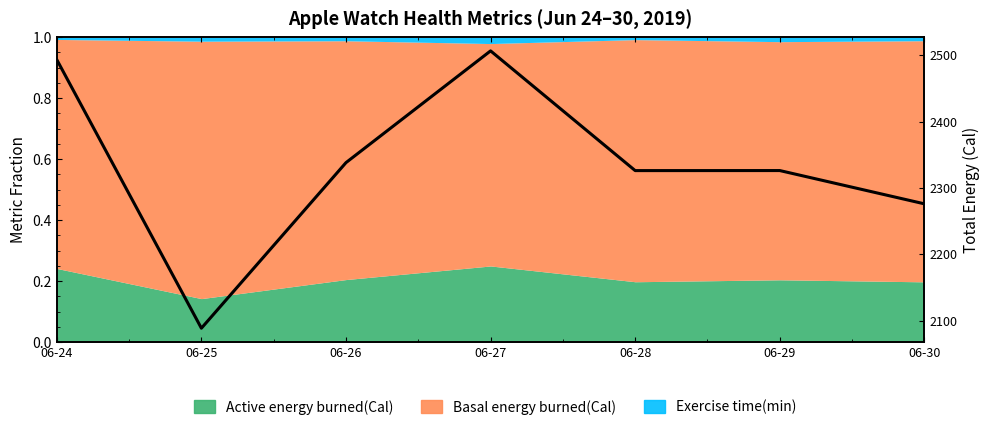

Rank the categories by value from lowest to highest.

06-25, 06-30, 06-28, 06-29, 06-26, 06-24, 06-27